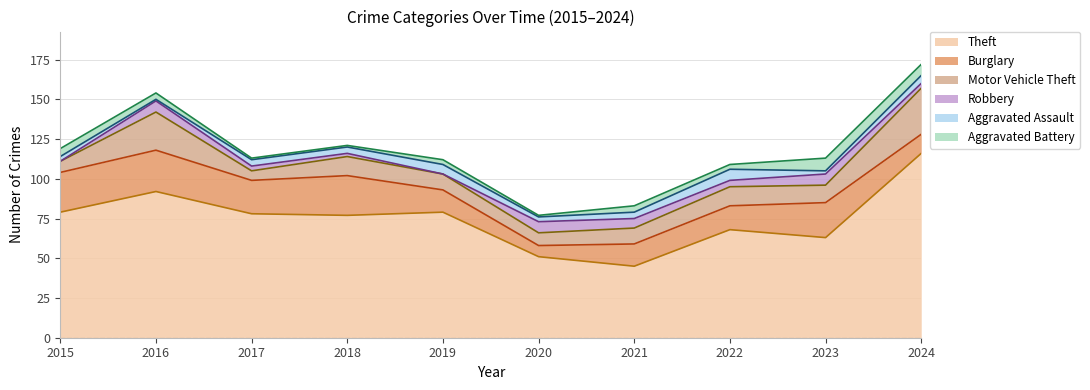

True or false: Robbery and Theft intersect in this chart.

False